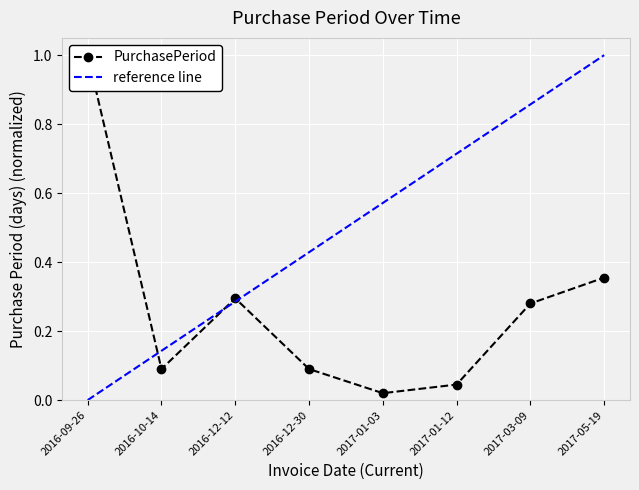

Reading right to left, extract all data points from this chart.

0.4	0.3	0.0	0.0	0.1	0.3	0.1	1.0